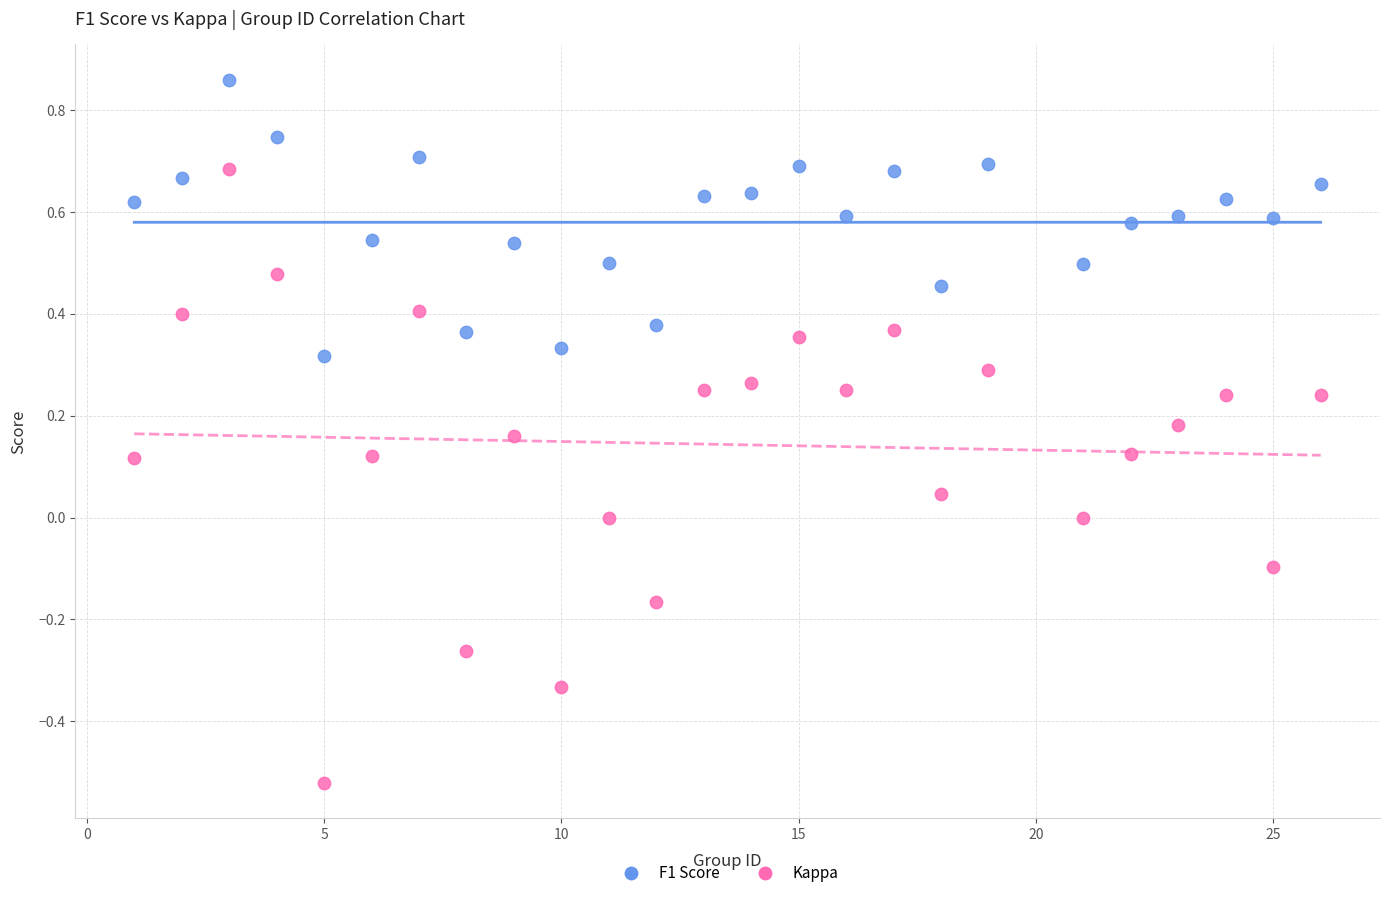

Which series has the widest spread of Y values?

Kappa